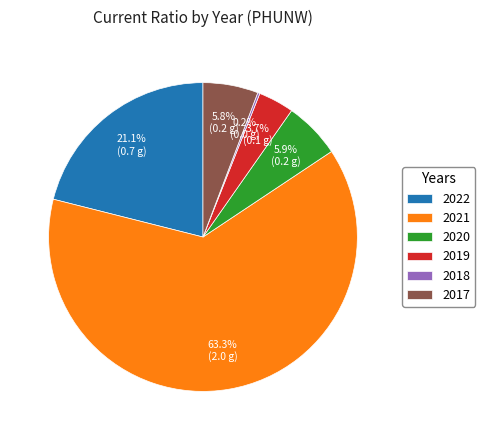

Which category accounts for the majority?

2021